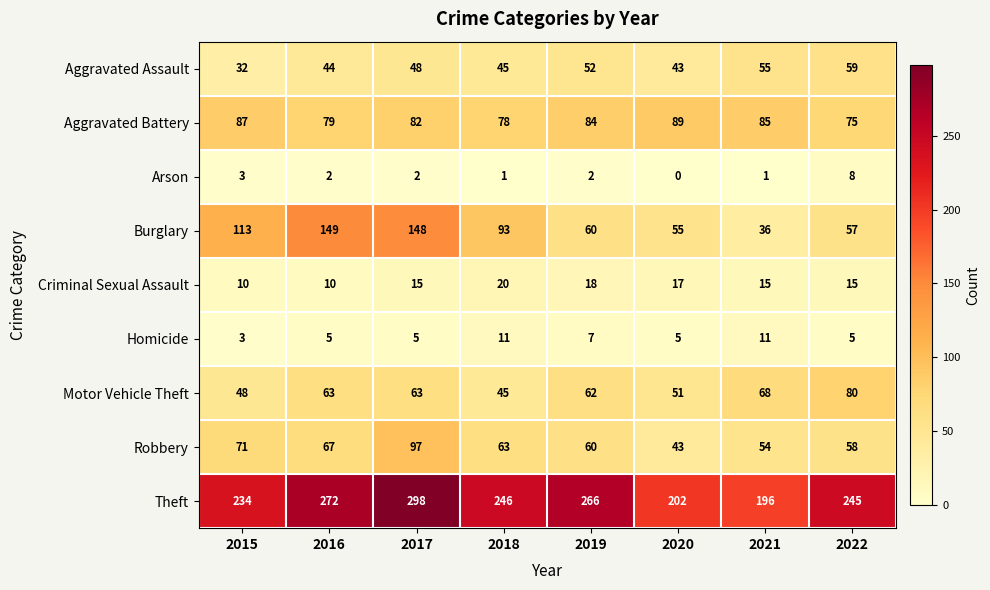

What value does the Robbery series have at 2015?

71